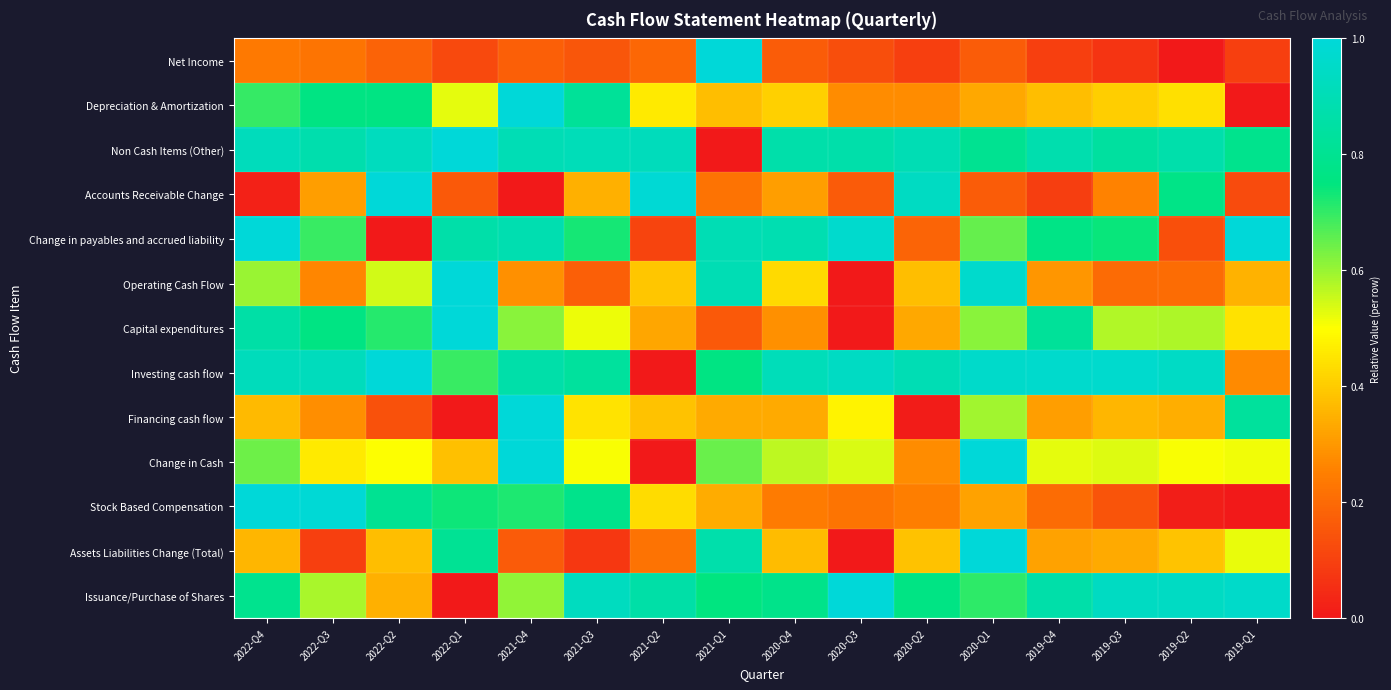

At how many categories does at least one series exceed 0?

16